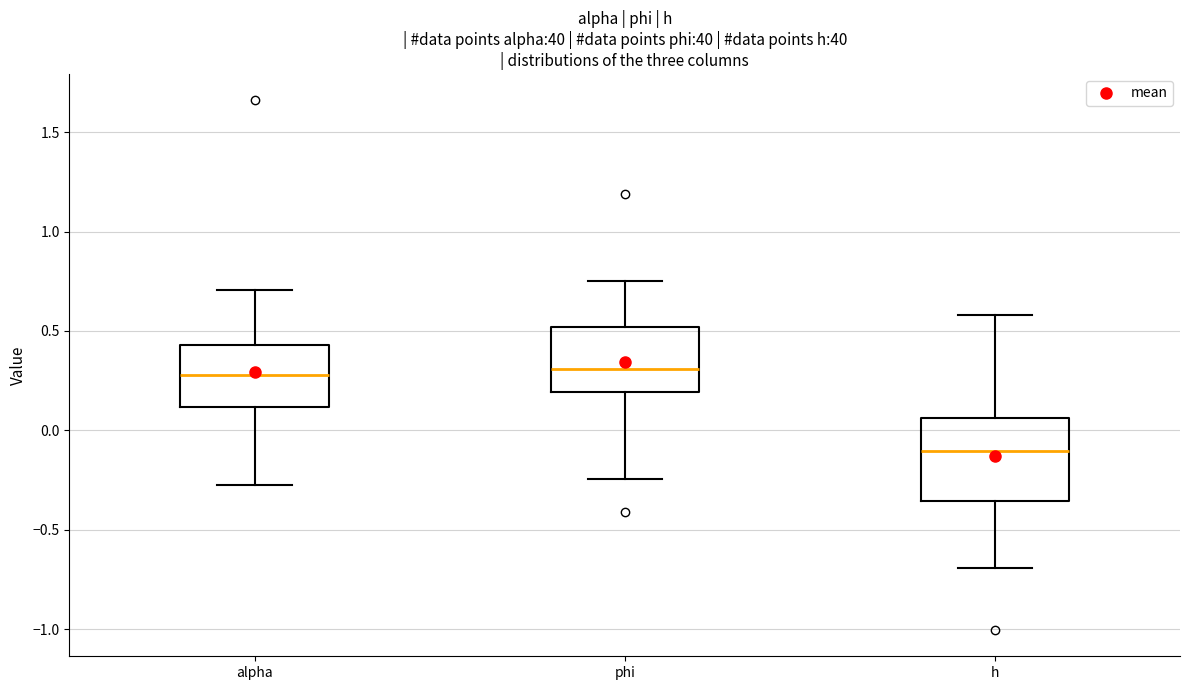

Reading left to right, transcribe this box plot: for each box, give where its median line is, the range the box spans, and where its two whiskers end, as read against the y-axis. The values are not printed on the chart, so give them approximately, as read against the axis.

alpha: median 0.30, box 0.10 to 0.45, whiskers -0.30 to 0.70
phi: median 0.30, box 0.20 to 0.50, whiskers -0.25 to 0.75
h: median -0.10, box -0.35 to 0.05, whiskers -0.70 to 0.60